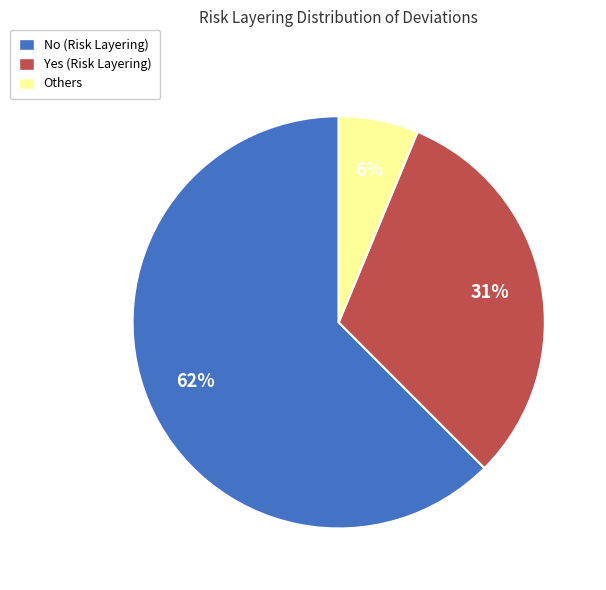

Which has a higher value, Yes (Risk Layering) or Others?

Yes (Risk Layering)